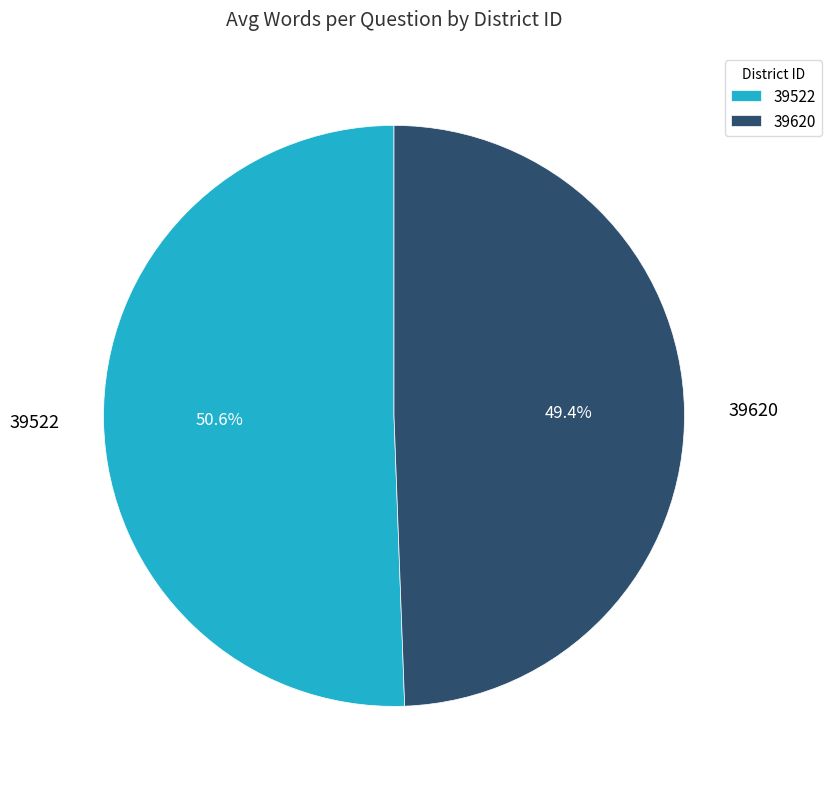

Approximately how many times larger is the value at 39620 compared to 39522?

1.0